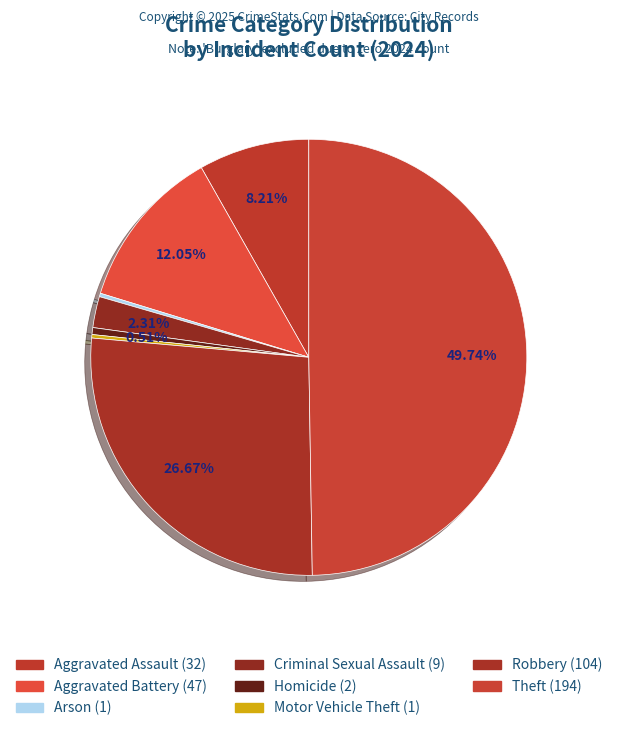

Rank the categories by value from lowest to highest.

Arson, Motor Vehicle Theft, Homicide, Criminal Sexual Assault, Aggravated Assault, Aggravated Battery, Robbery, Theft